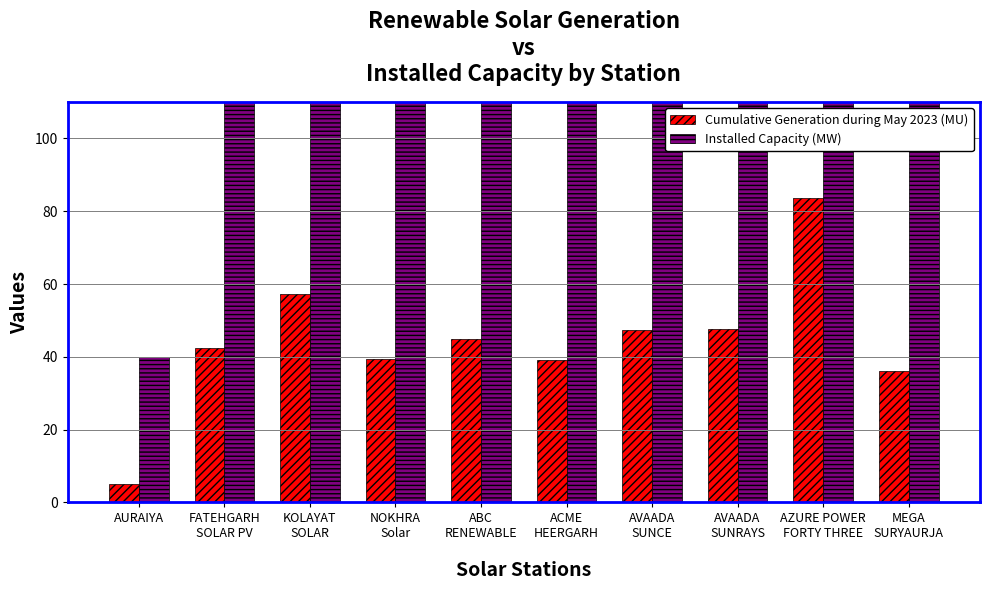

How many data points in Cumulative Generation during May 2023 (MU) are less than 44?

5